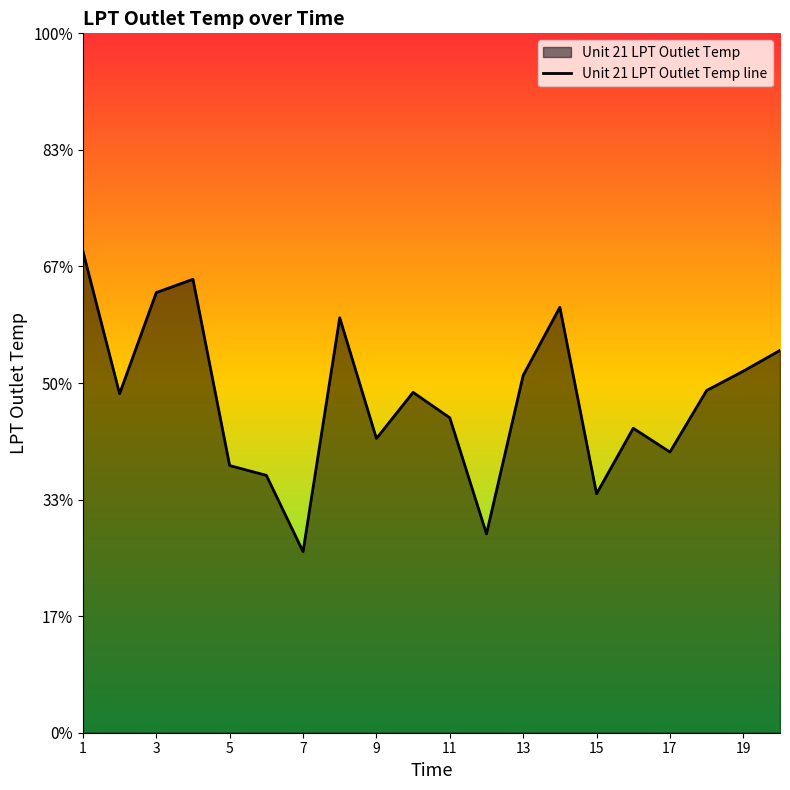

Reading left to right, transcribe all the data shown in this chart.

1410.7	1404.5	1408.9	1409.5	1401.5	1401.0	1397.8	1407.8	1402.6	1404.6	1403.5	1398.5	1405.3	1408.2	1400.2	1403.1	1402.0	1404.7	1405.5	1406.4